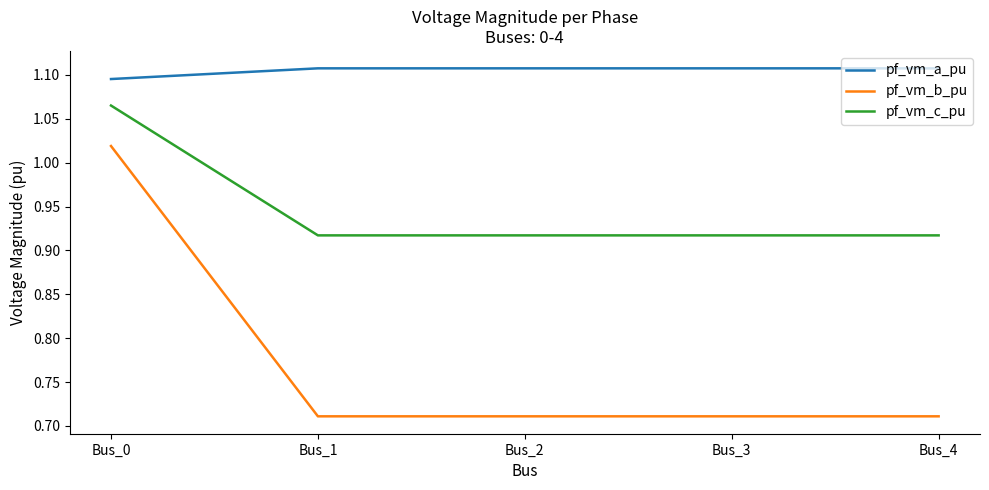

What is the difference between the highest and lowest values at Bus_1?

0.4